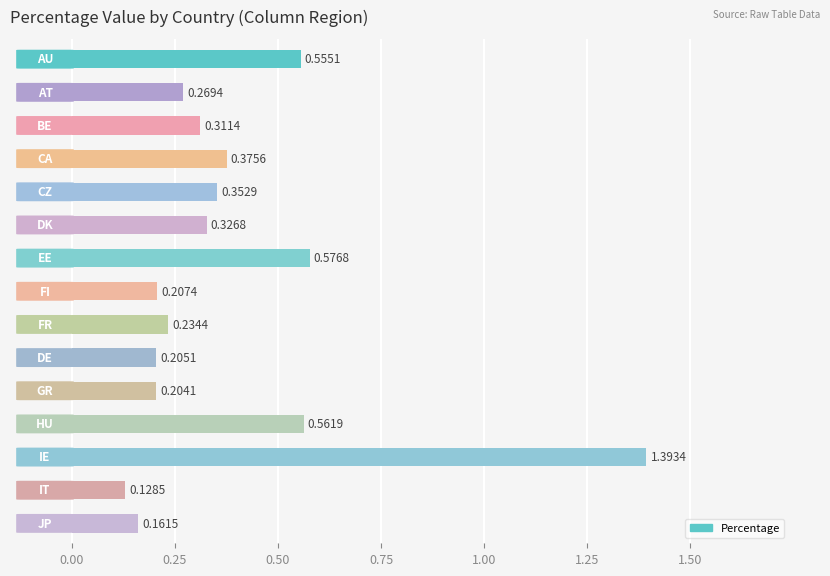

What is the difference between the maximum and minimum values?

1.3